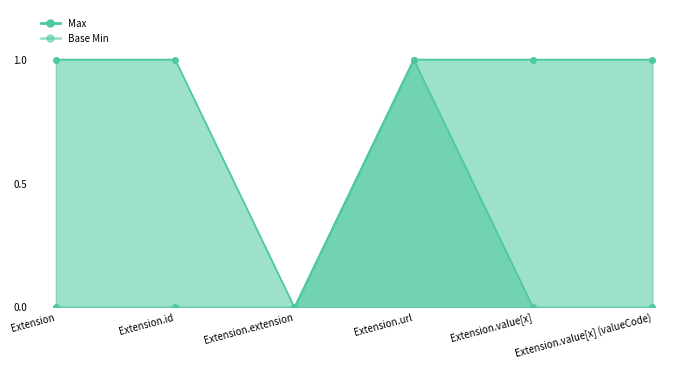

What are all the series names shown in the legend?

Max, Base Min